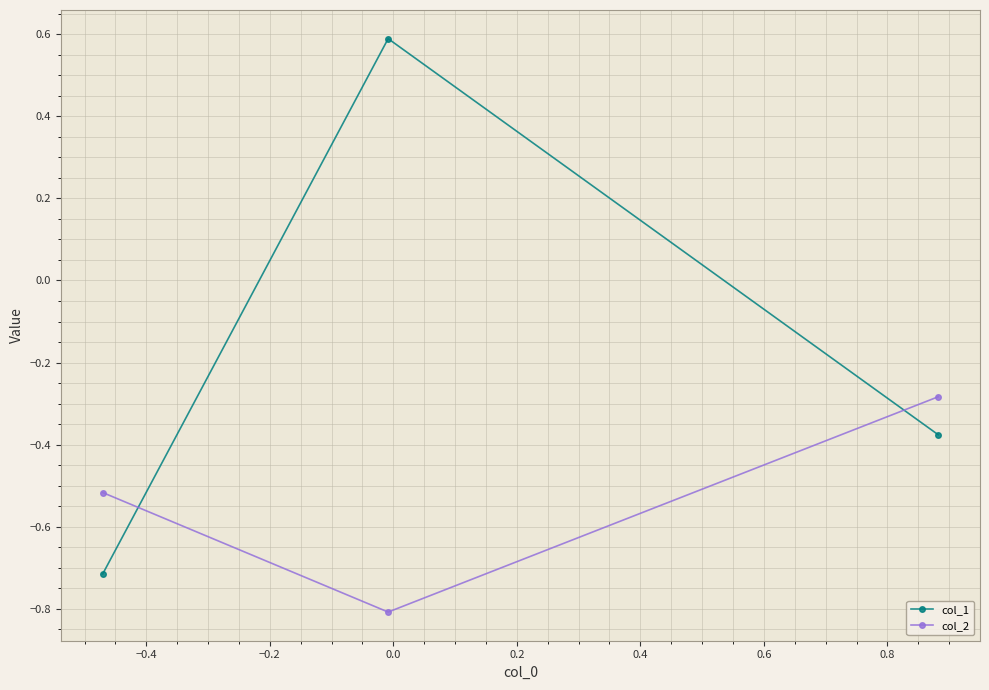

What are all the series names shown in the legend?

col_1, col_2